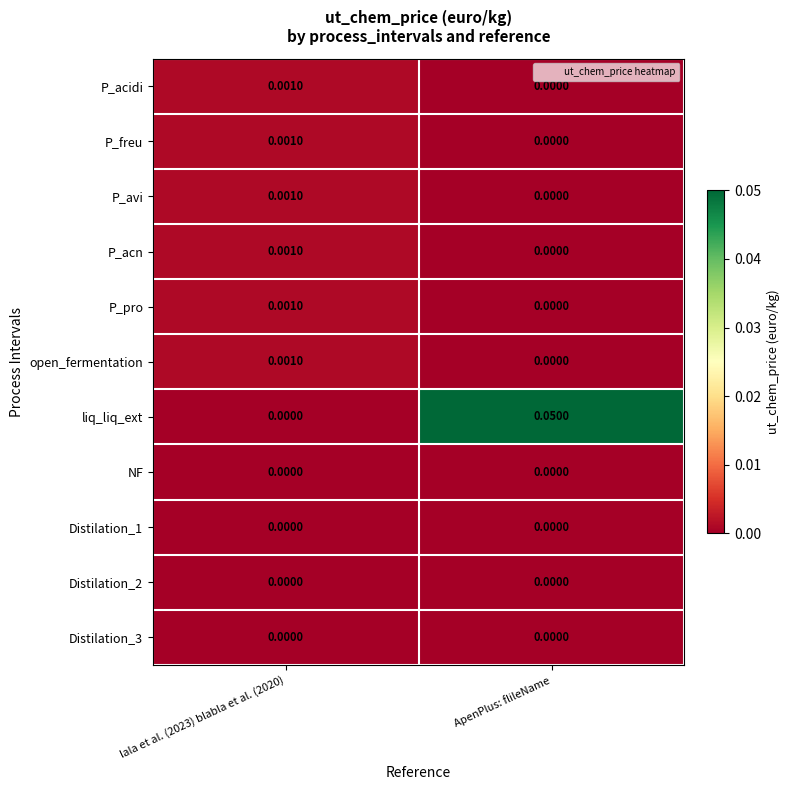

Which series changed the most between lala et al. (2023) blabla et al. (2020) and ApenPlus: flileName?

liq_liq_ext